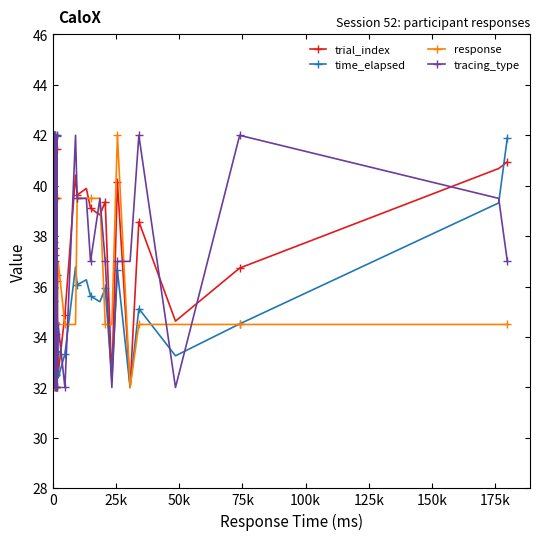

What is the spread (max minus min) of values at 0?

2.6